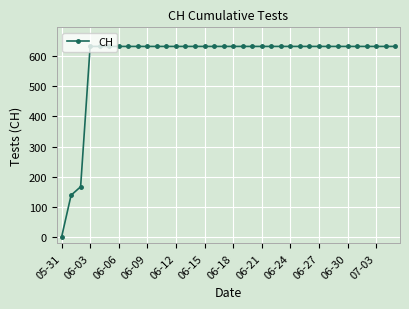

Reading right to left, transcribe all the data shown in this chart.

631	631	631	631	631	631	631	631	631	631	631	631	631	631	631	631	631	631	631	631	631	631	631	631	631	631	631	631	631	631	631	631	631	167	139	0